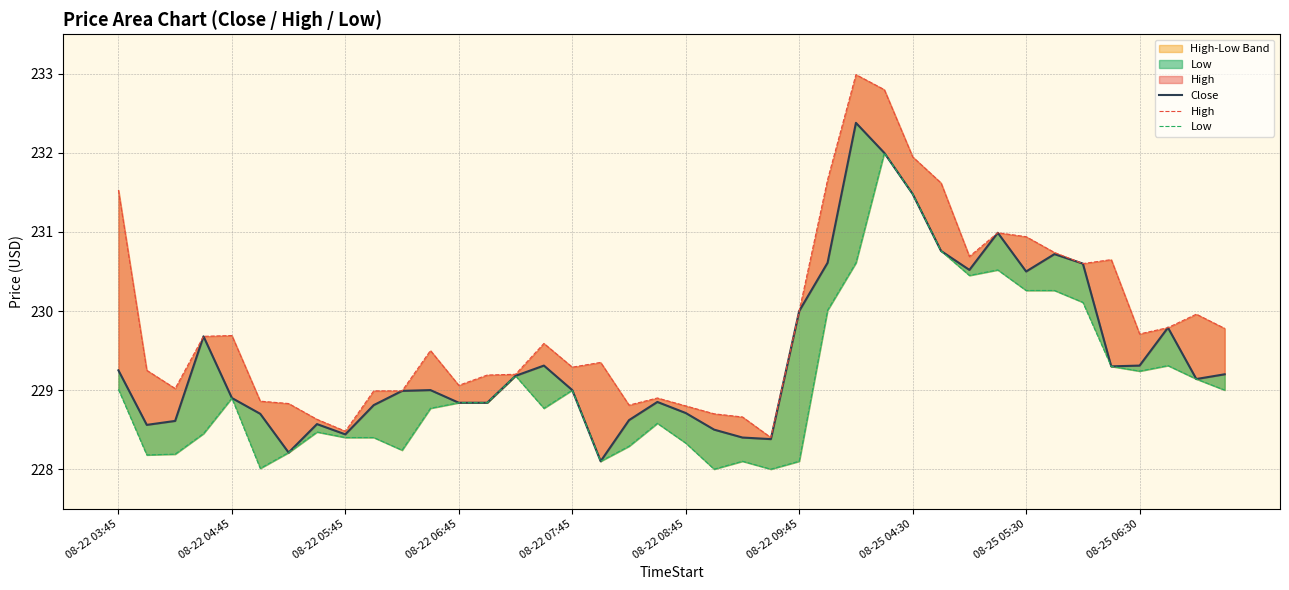

What is the greatest value displayed?

233.0